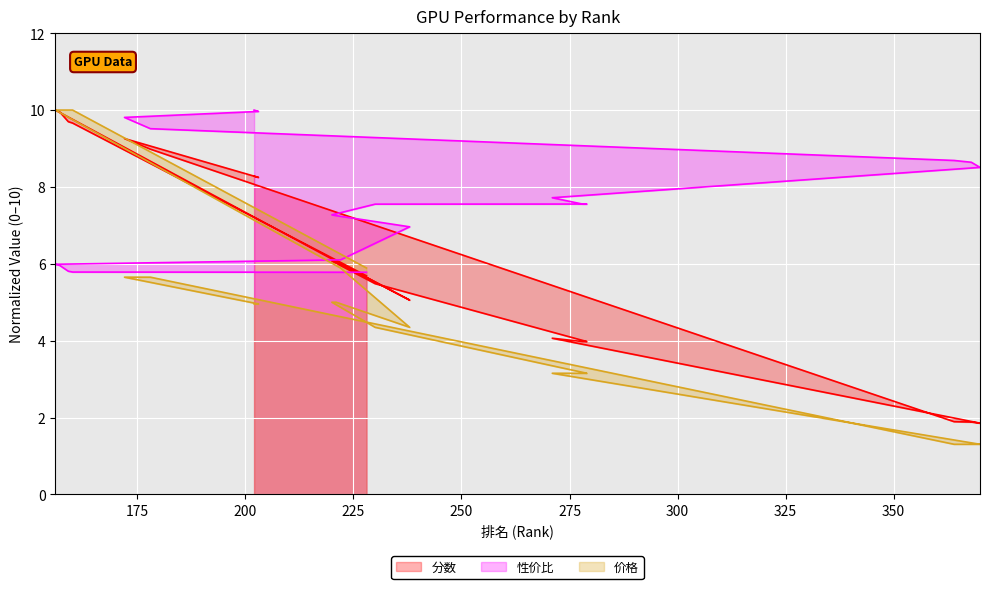

What is the difference between the maximum and minimum values in the 分数 series?

8.1